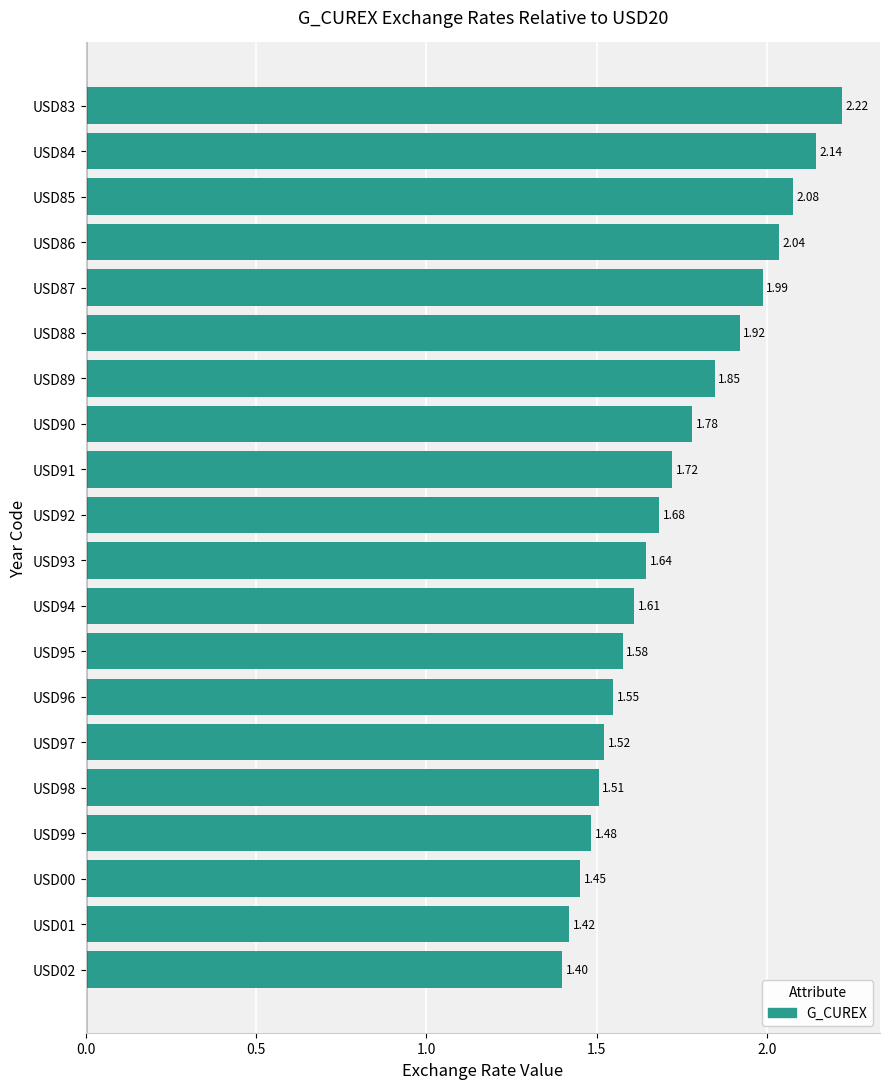

List the labels in order of value, smallest first.

USD02, USD01, USD00, USD99, USD98, USD97, USD96, USD95, USD94, USD93, USD92, USD91, USD90, USD89, USD88, USD87, USD86, USD85, USD84, USD83